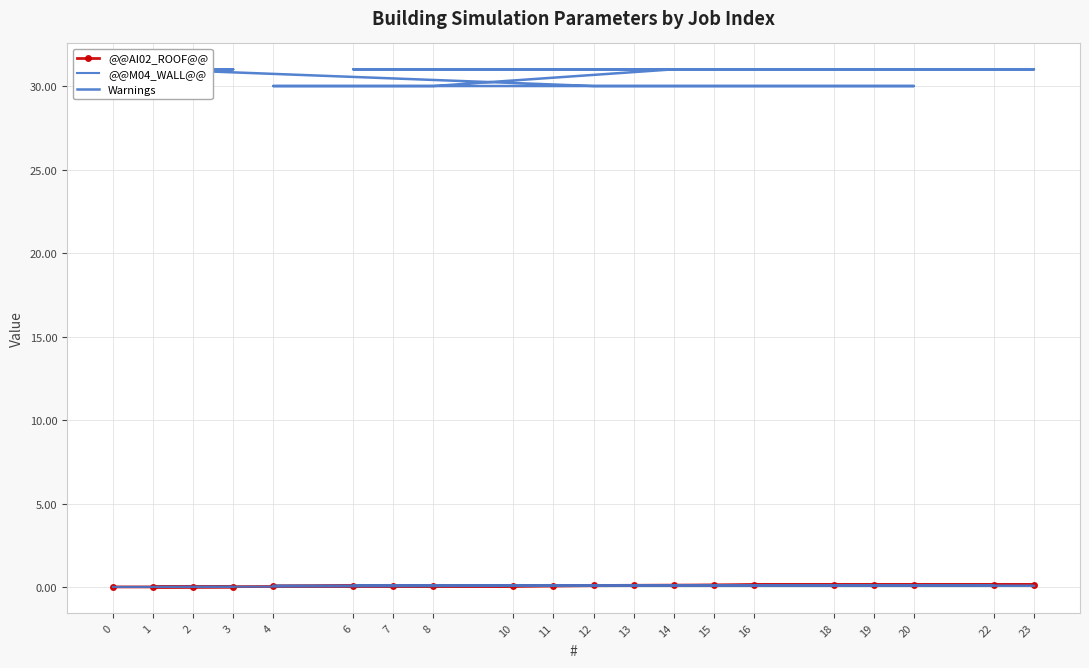

Which series has the widest spread of values?

Warnings